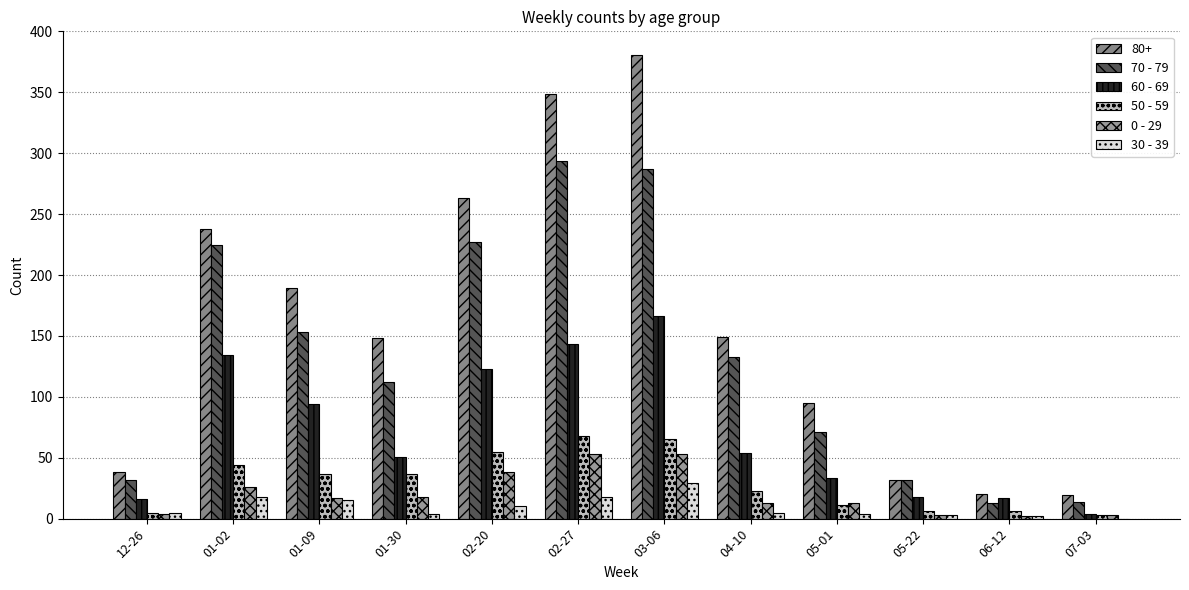

Are the bars horizontal?

No